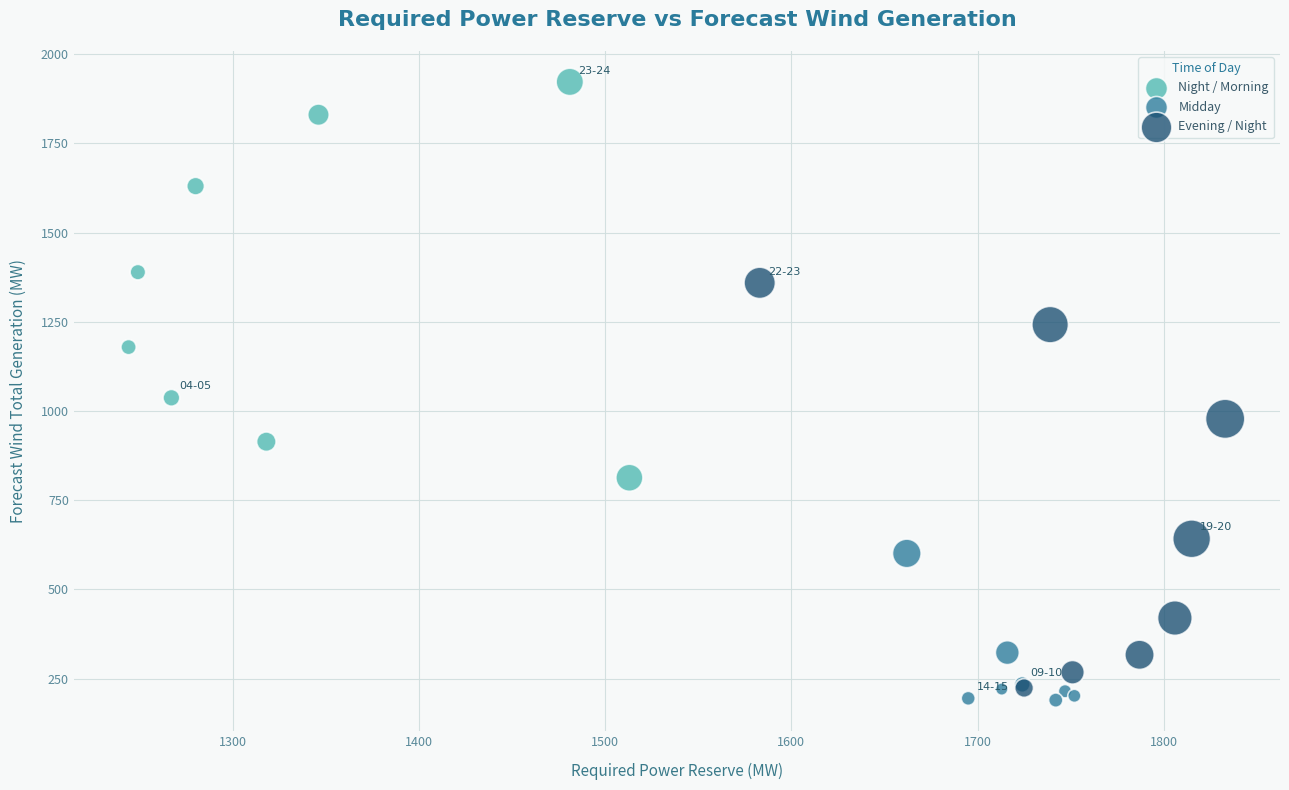

Which series reaches the maximum Y coordinate?

Night / Morning